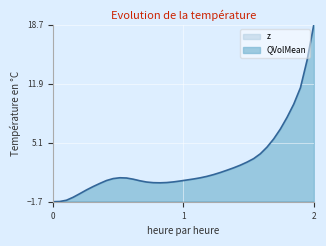

List the series in order of their peak value, highest first.

QVolMean, z